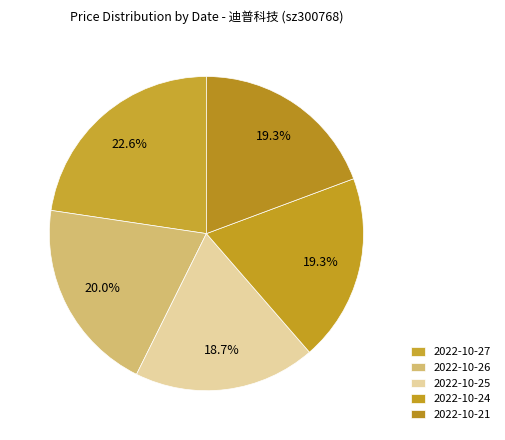

Count the number of slices in the pie.

5